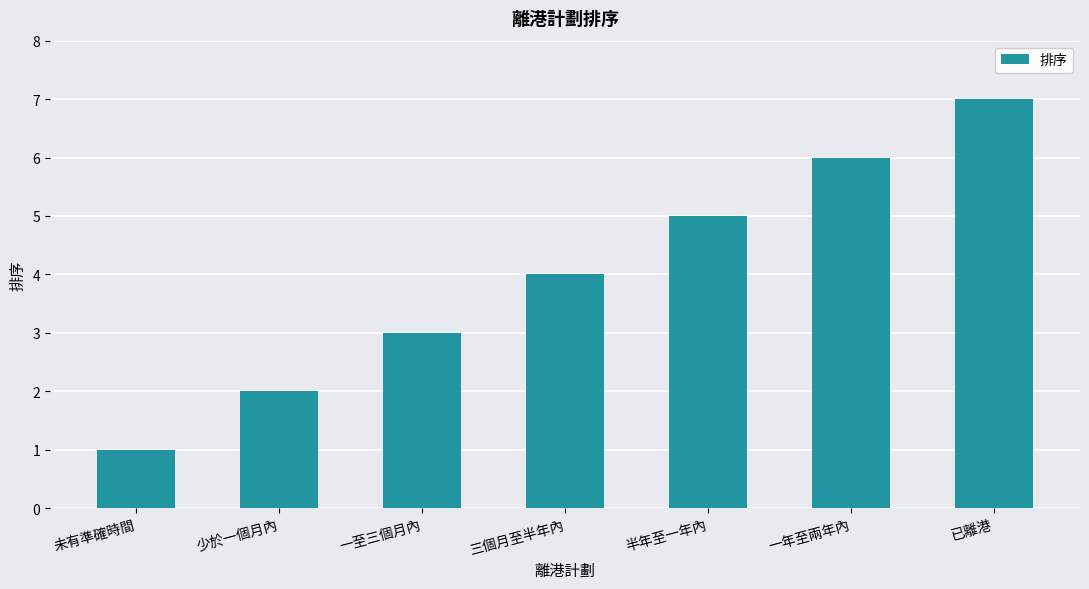

How many distinct data groups are displayed?

1